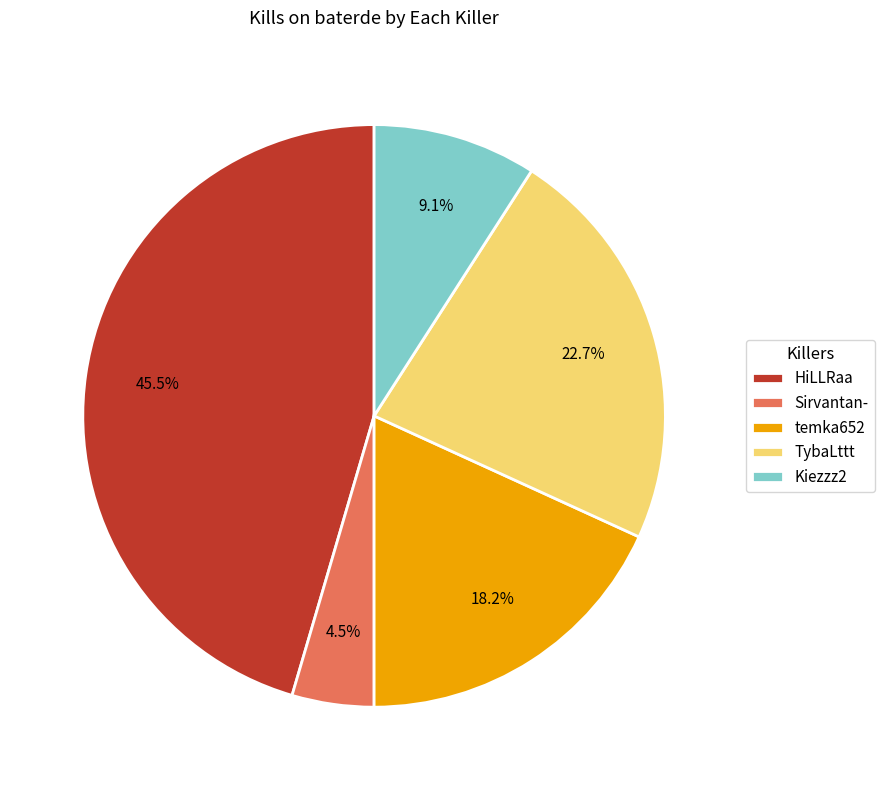

Which category has the smallest portion of the pie?

Sirvantan-